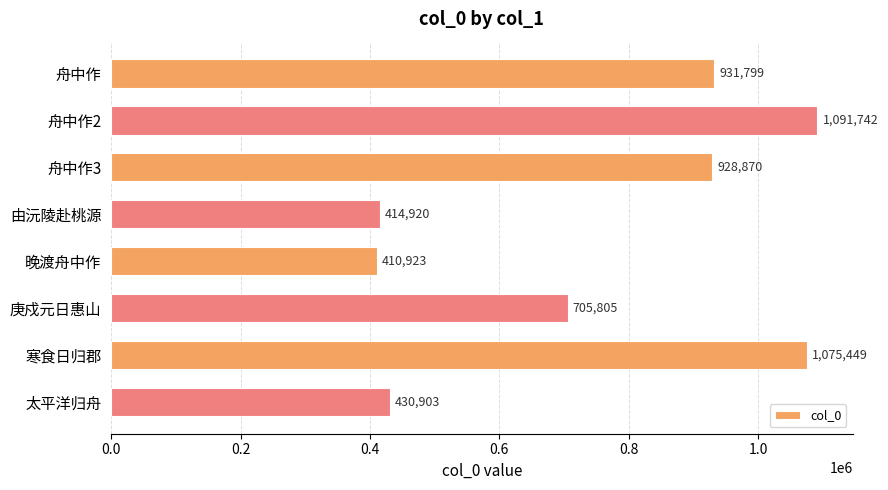

Is it true that the value at 晚渡舟中作 is 410923?

True